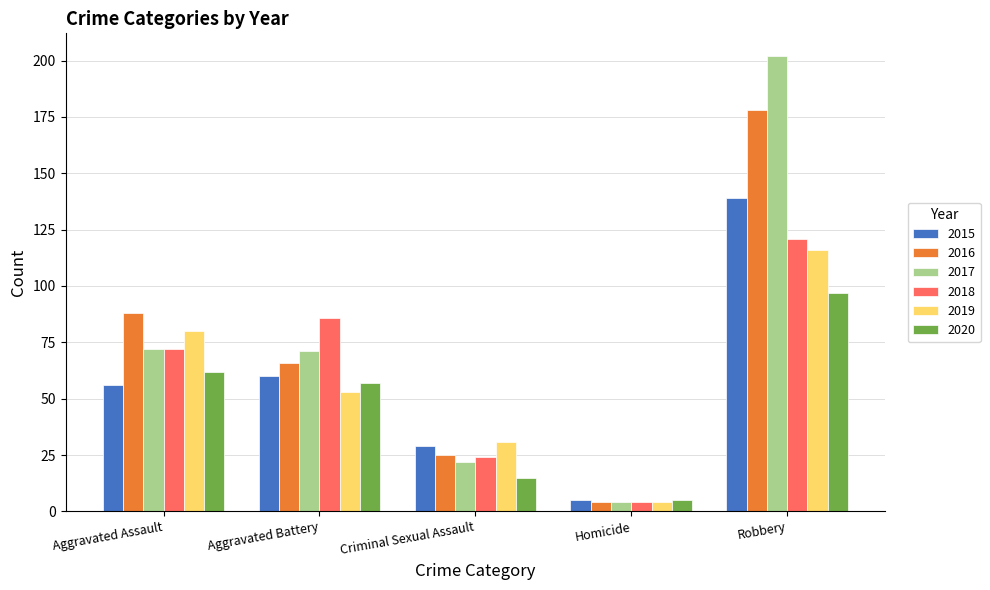

What is the spread (max minus min) of values at Criminal Sexual Assault?

16